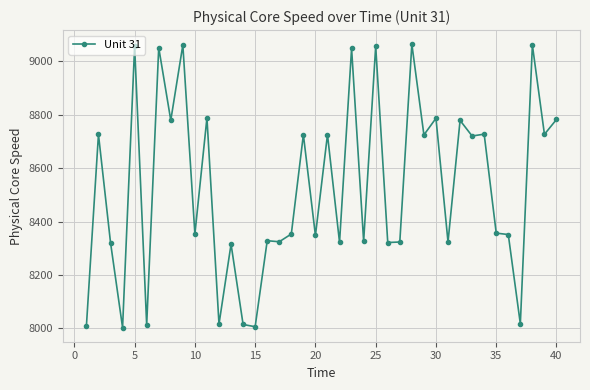

Does the chart have visible grid lines?

Yes